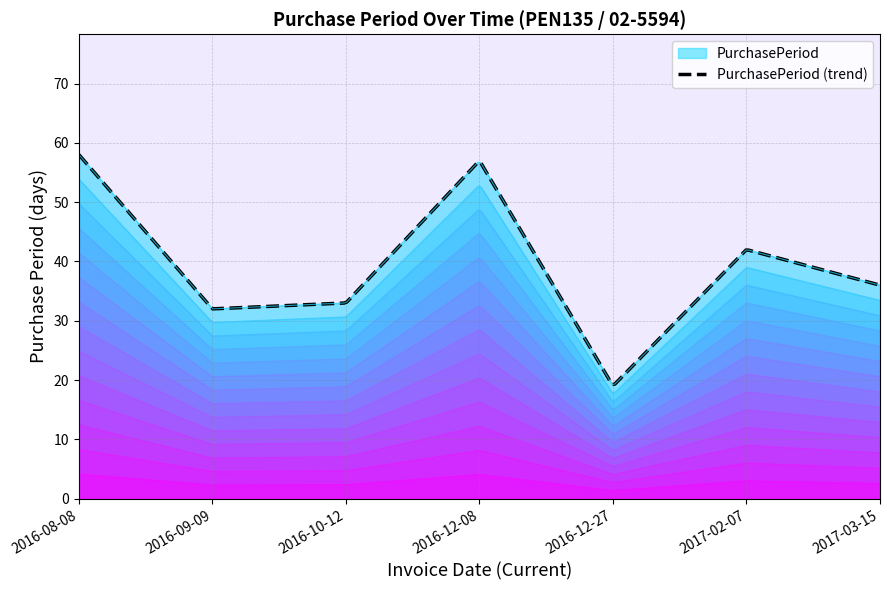

Rank the categories by value from lowest to highest.

2016-12-27, 2016-09-09, 2016-10-12, 2017-03-15, 2017-02-07, 2016-12-08, 2016-08-08